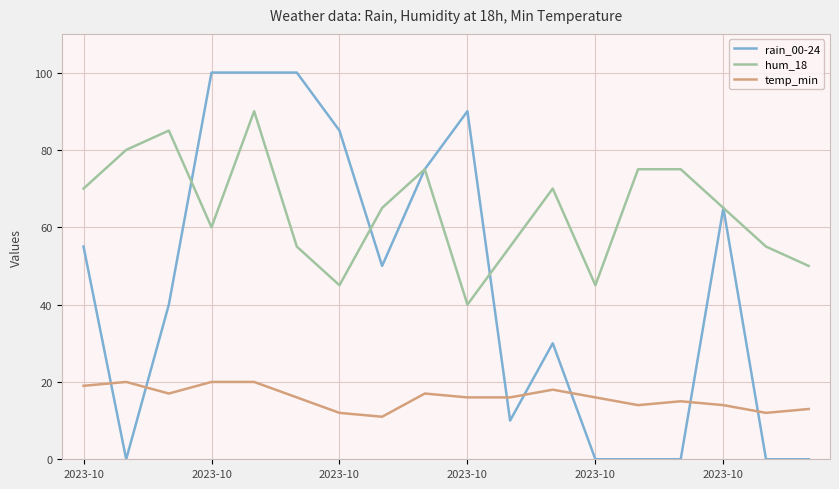

Which series has the widest spread of values?

rain_00-24